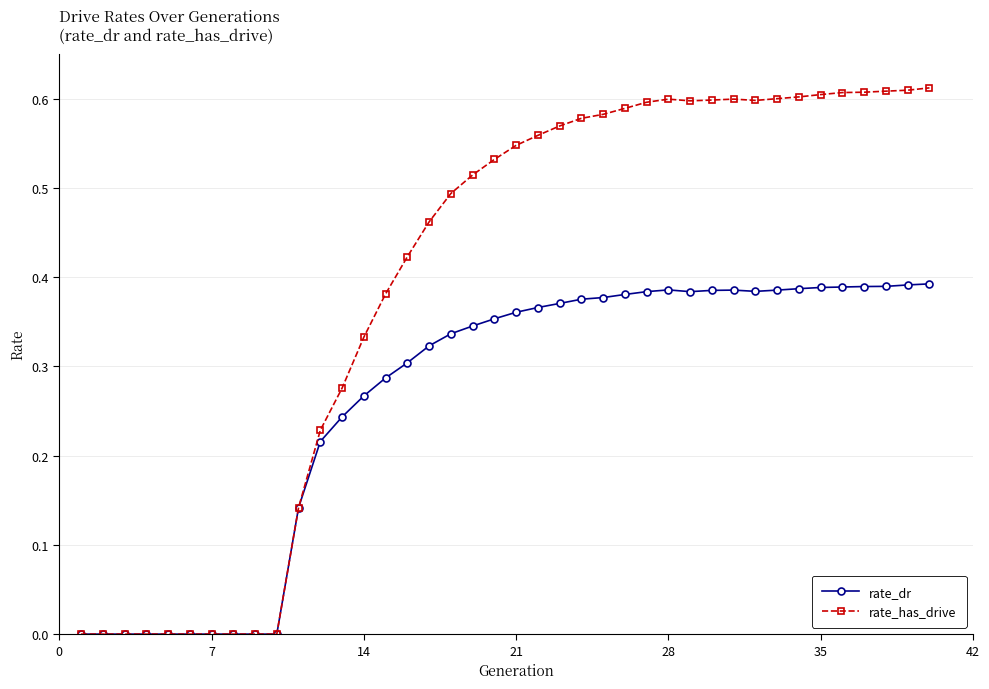

Does the chart have visible grid lines?

Yes